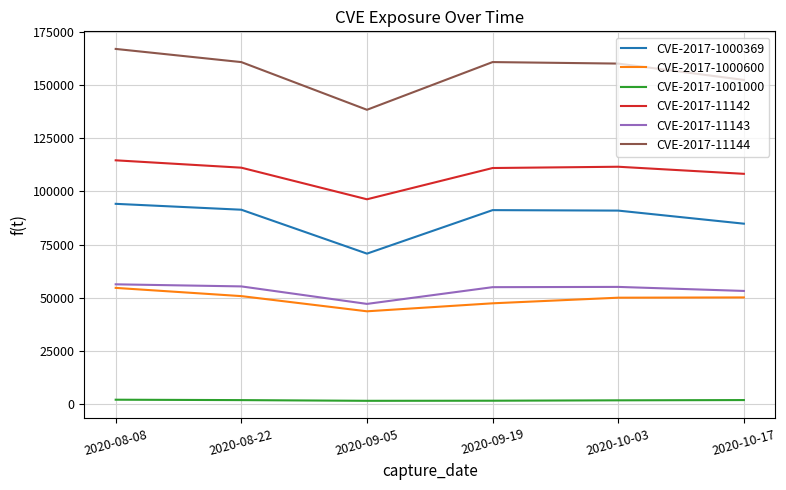

Is it true that CVE-2017-11144 equals 82848 at 2020-10-03?

False